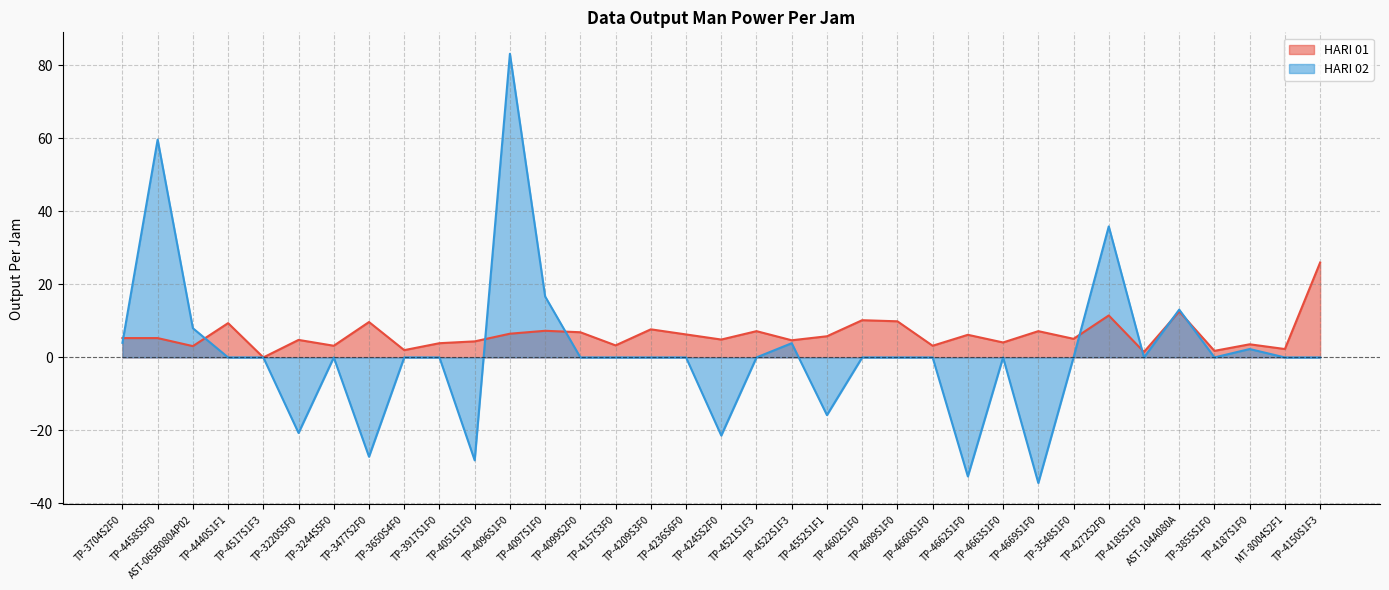

How many series are shown in this chart?

2